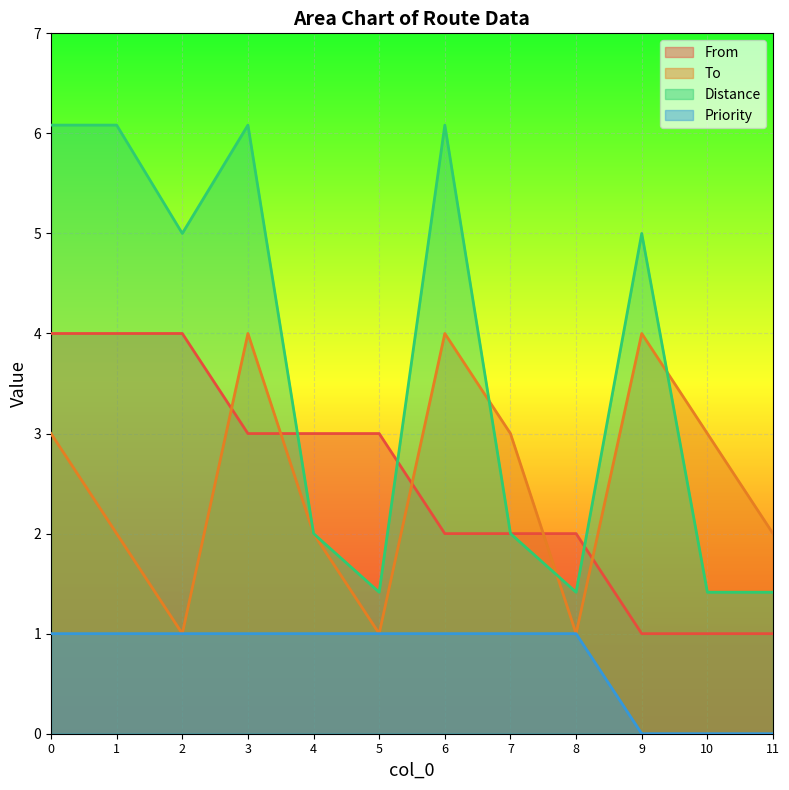

At which label does Priority reach its minimum?

11